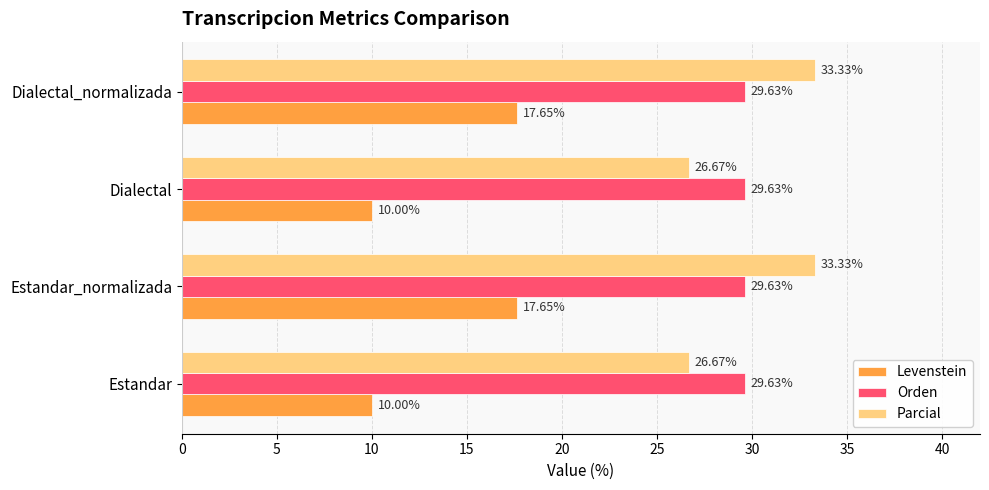

What is the highest value of the Parcial series?

33.3